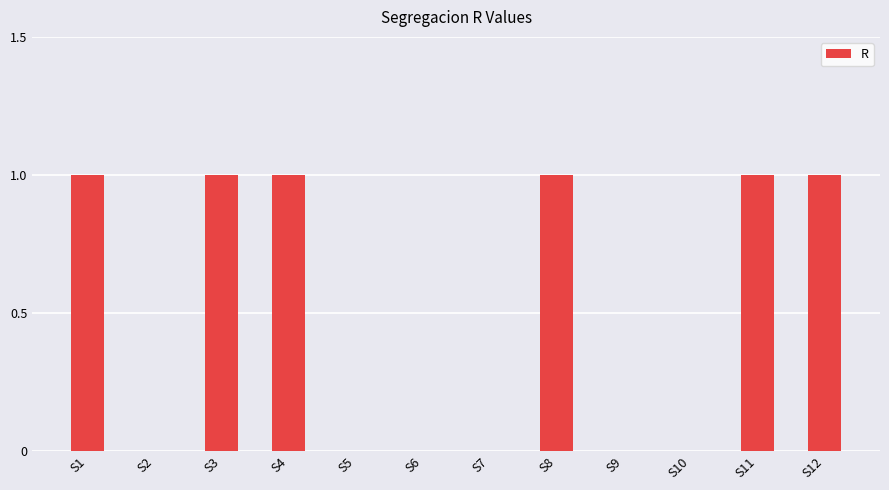

Are the bars horizontal?

No